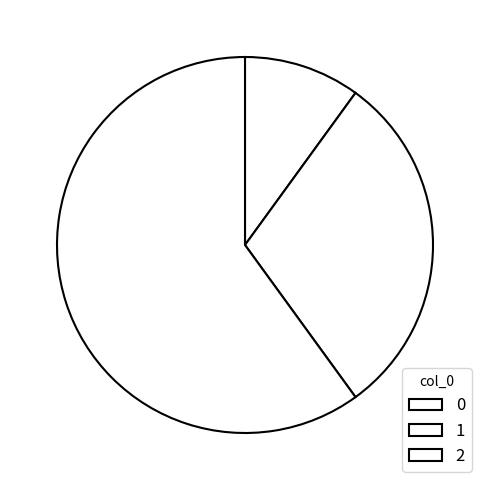

Is there a majority slice in this chart?

Yes